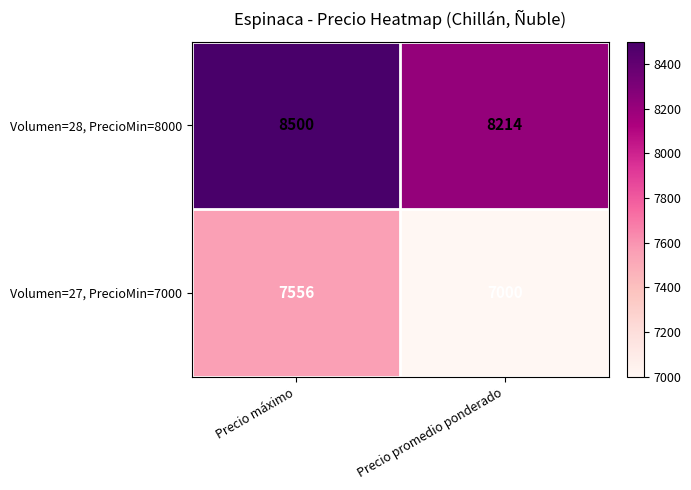

How many data points does each series have?

2